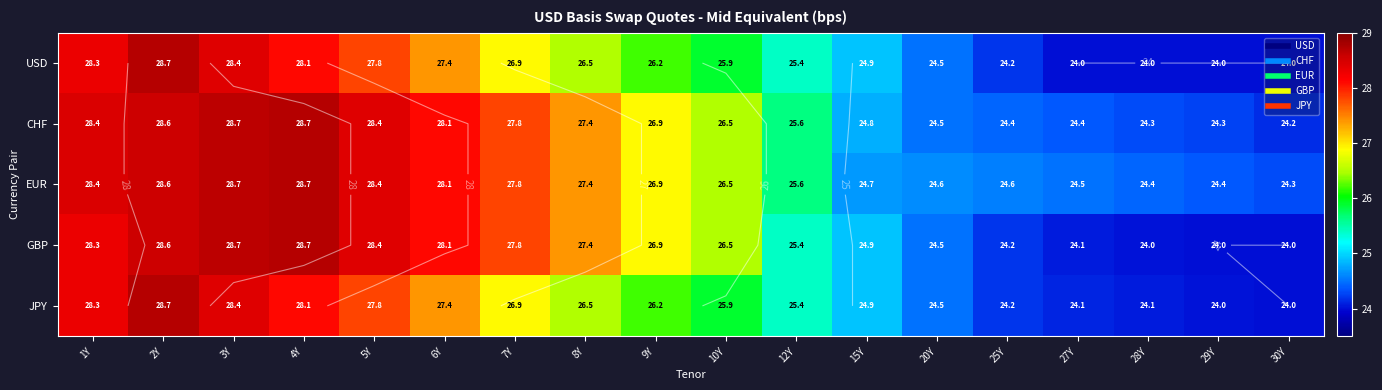

How many distinct data groups are displayed?

5